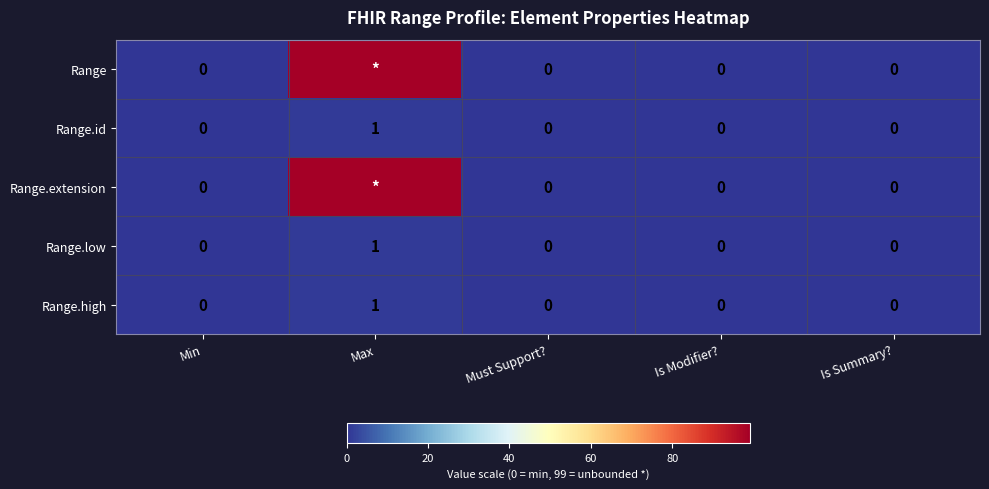

How many distinct data groups are displayed?

5